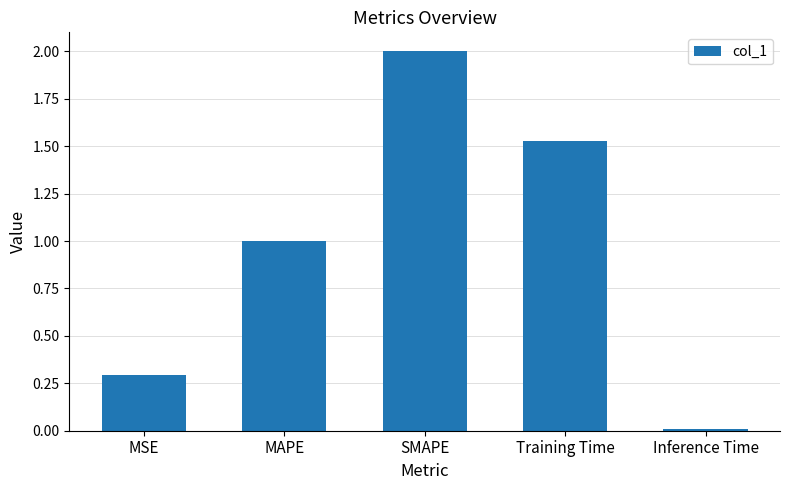

Are the bars grouped side by side (vs. stacked)?

No